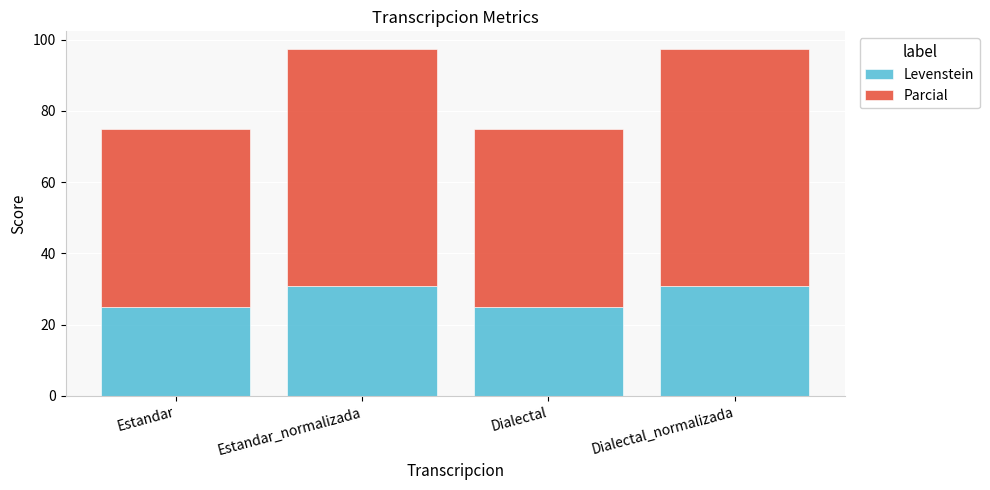

What is the average value of the Levenstein series?

27.9